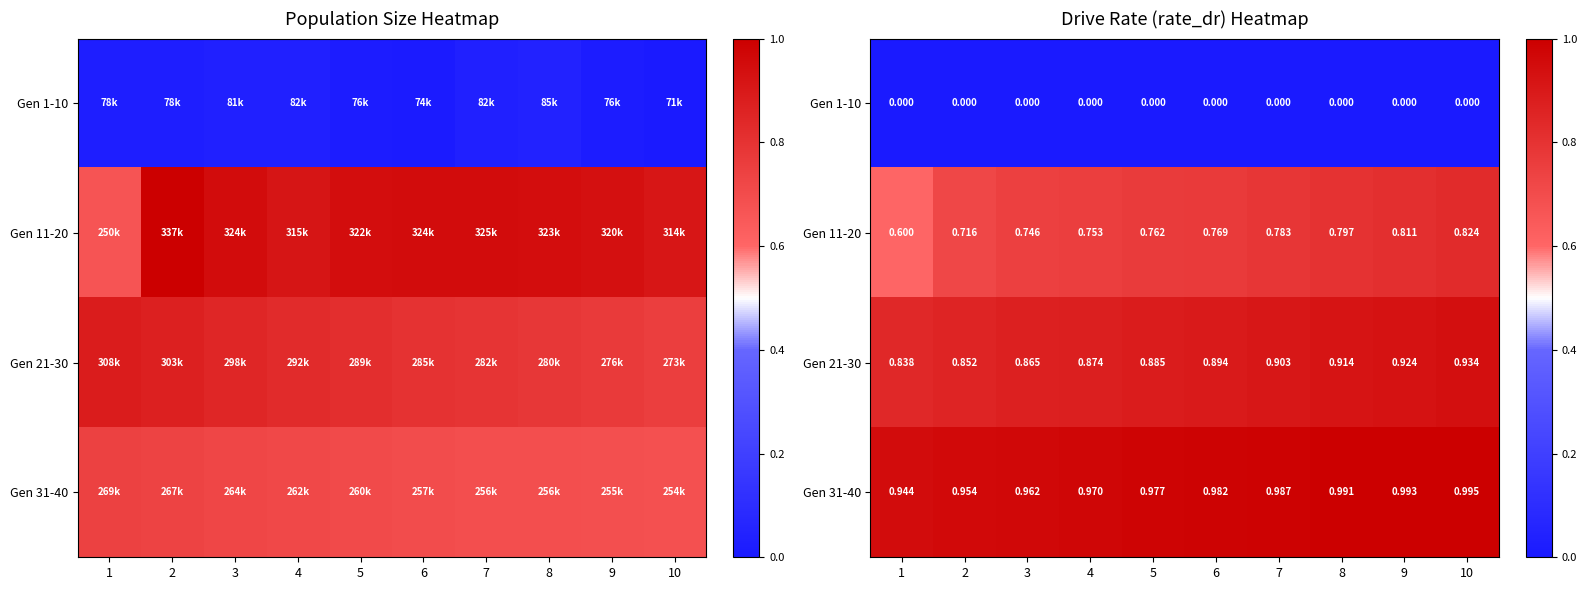

At 4, list the series in order from smallest to largest.

Gen 1-10, Gen 11-20, Gen 21-30, Gen 31-40